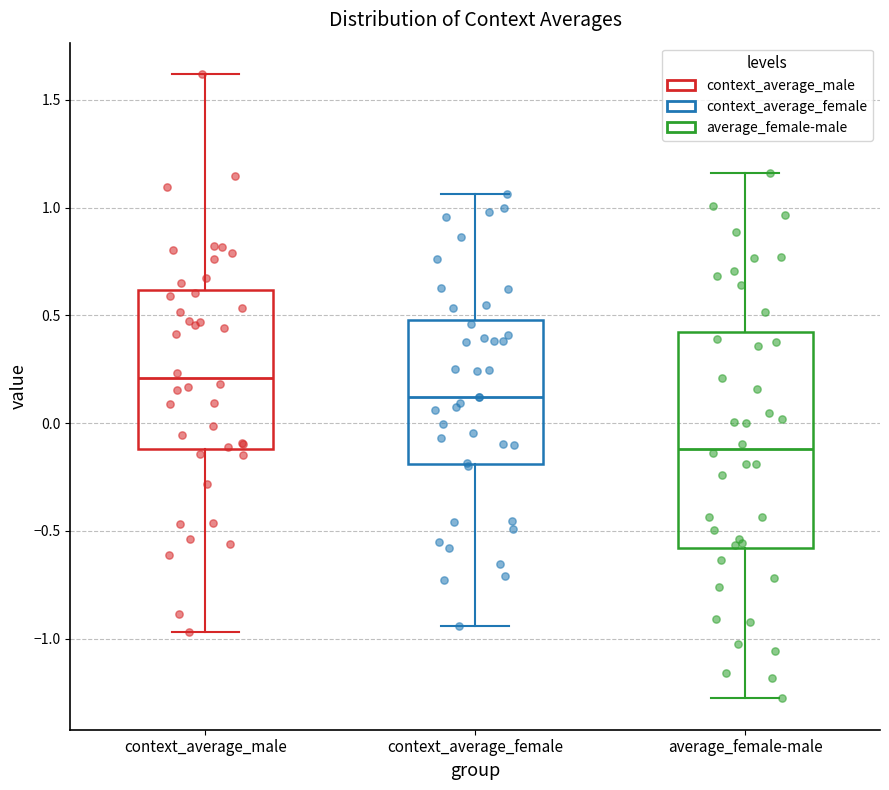

Reading left to right, transcribe this box plot: for each box, give where its median line is, the range the box spans, and where its two whiskers end, as read against the y-axis. The values are not printed on the chart, so give them approximately, as read against the axis.

context_average_male: median 0.20, box -0.10 to 0.60, whiskers -0.95 to 1.60
context_average_female: median 0.10, box -0.20 to 0.50, whiskers -0.95 to 1.05
average_female-male: median -0.10, box -0.60 to 0.40, whiskers -1.30 to 1.15